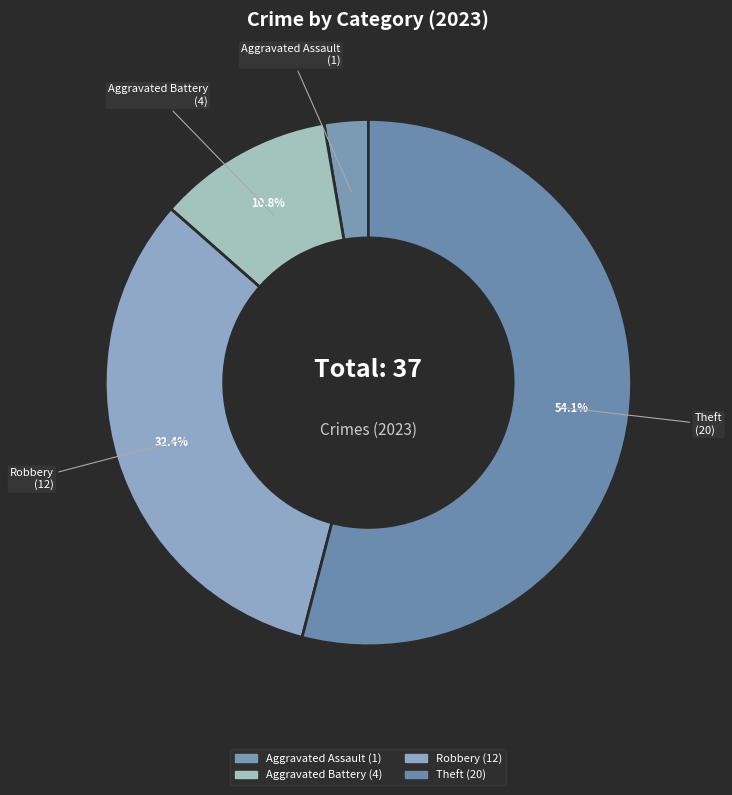

Is there any slice that represents more than half of the pie?

Yes